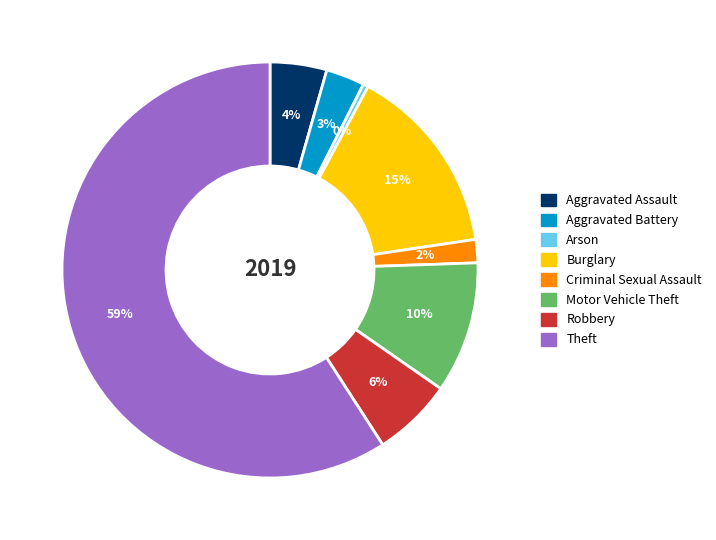

Combined, do Criminal Sexual Assault and Aggravated Battery account for over 50%?

No